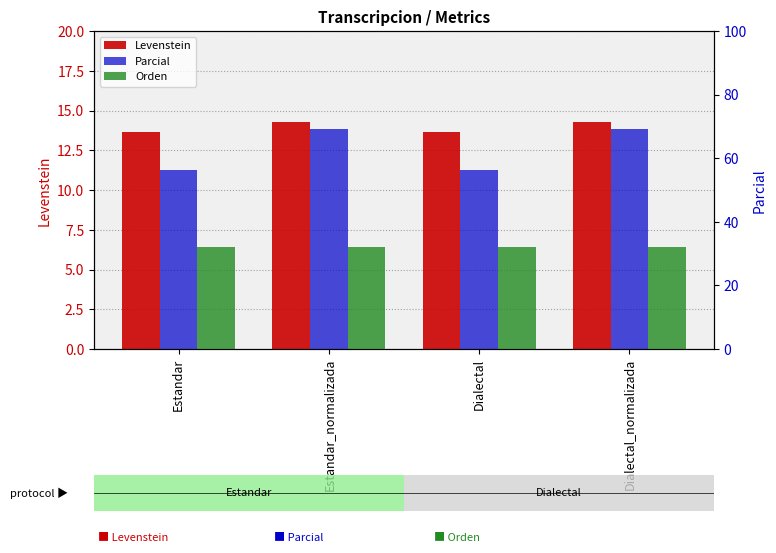

List the series in order of their overall mean, highest first.

Parcial, Orden, Levenstein